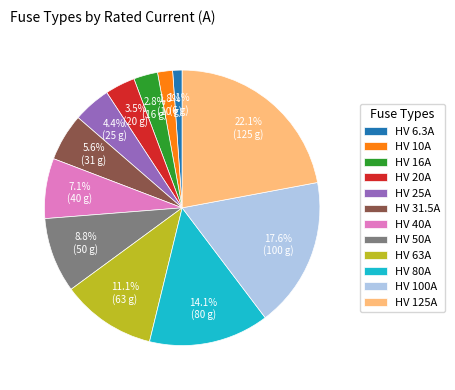

What is the ratio of the value at HV 40A to the value at HV 20A?

2.0